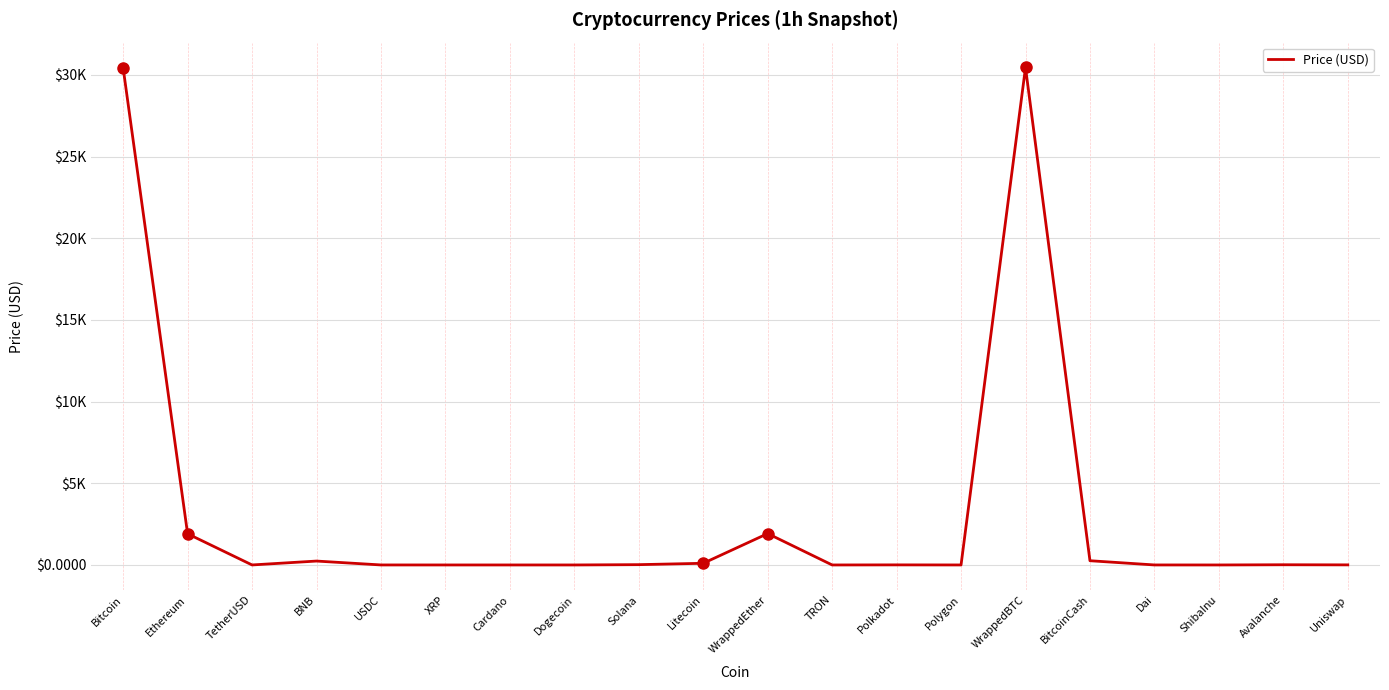

Reading left to right, transcribe all the data shown in this chart.

30421.6	1909.0	1.0	238.8	1.0	0.5	0.3	0.1	18.8	102.4	1921.0	0.1	5.2	0.7	30447.9	259.0	1.0	0.0	12.7	5.4